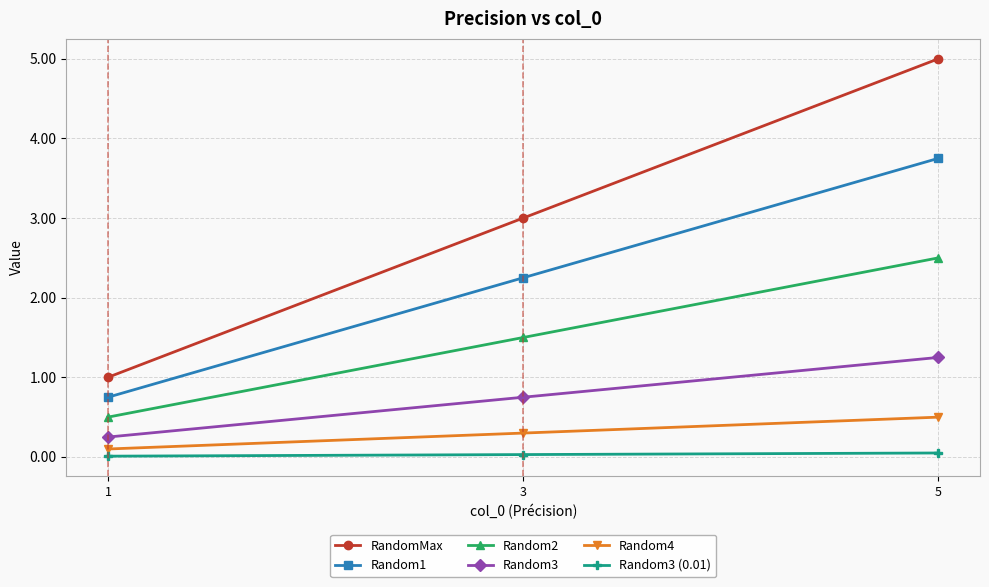

What is the value of the Random3 (0.01) point at the 3rd from the left?

0.1